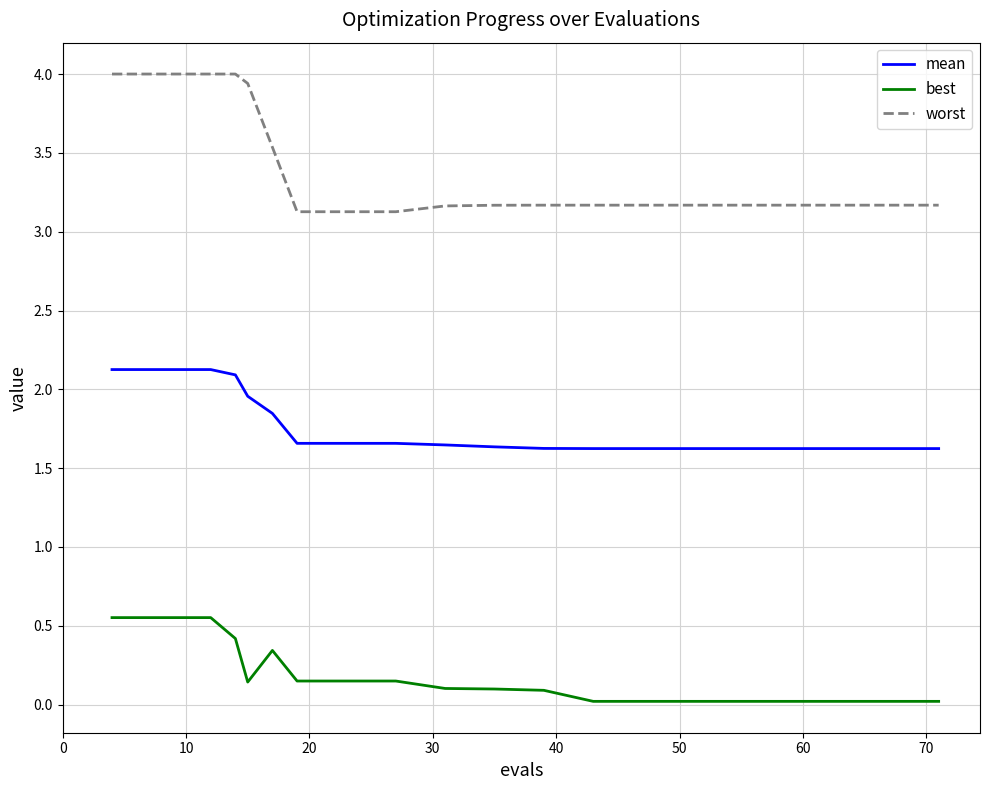

True or false: best and mean cross at least once.

False